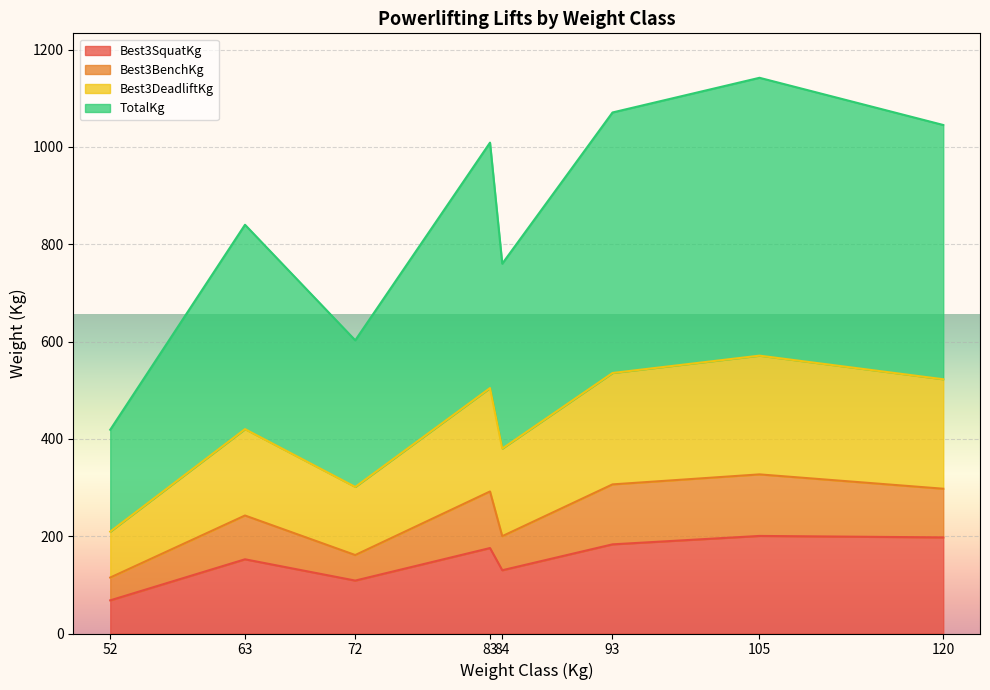

Is it true that Best3SquatKg equals 240.3 at 63?

False